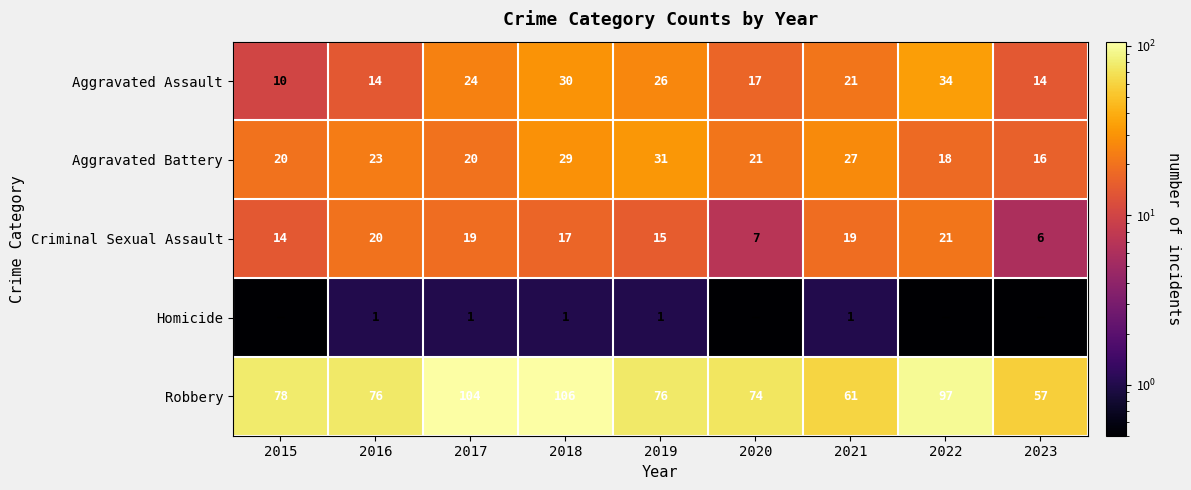

Is the value of Aggravated Battery at 2020 greater than the value of Aggravated Assault at 2018?

No